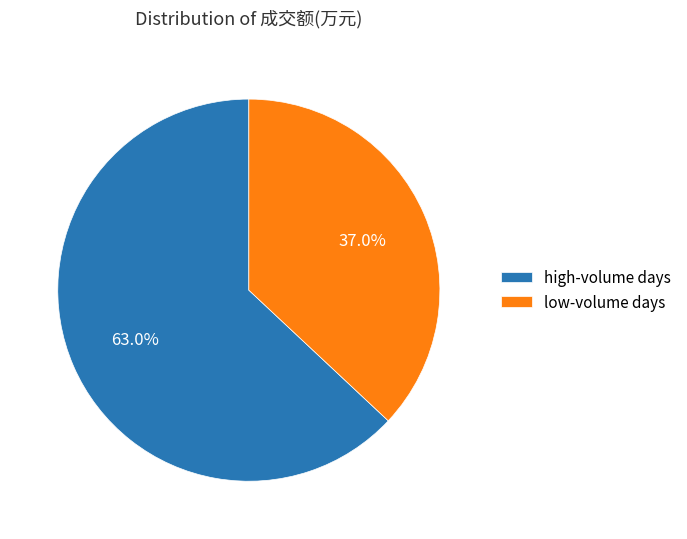

Which has a higher value, high-volume days or low-volume days?

high-volume days